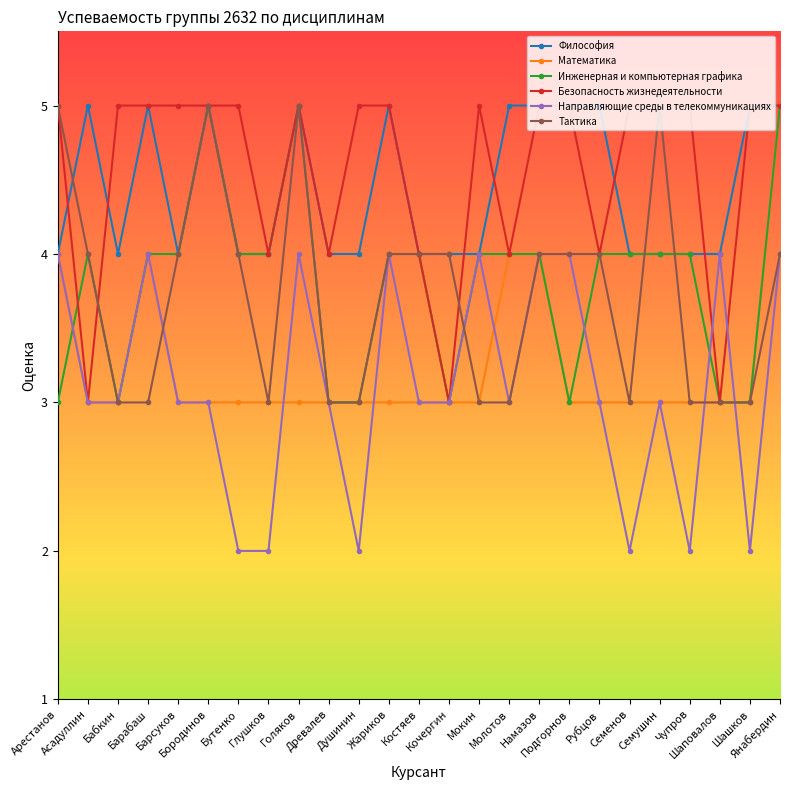

What is the label of the 7th point from the right?

Рубцов